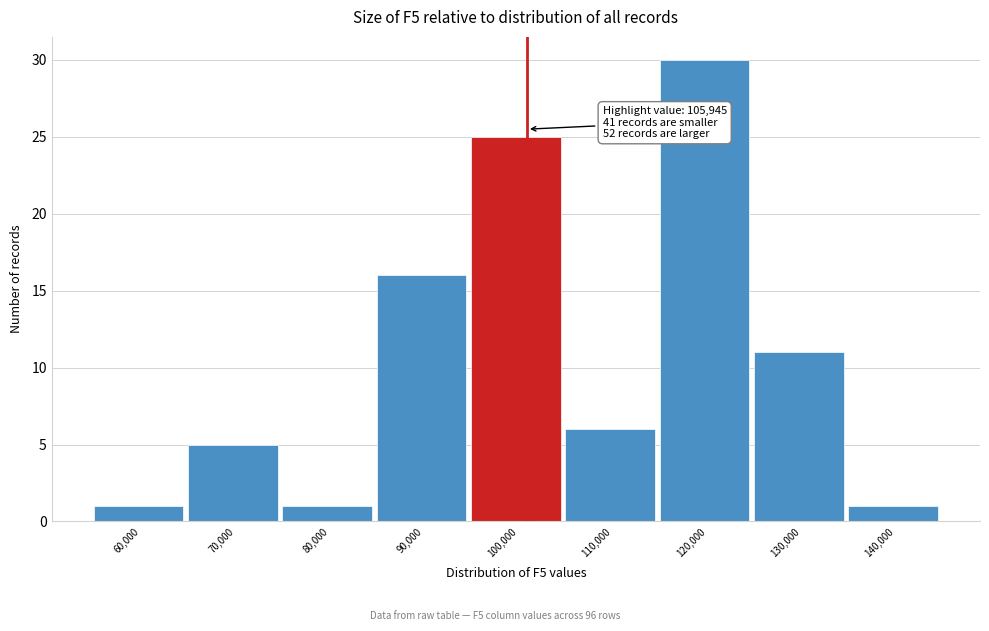

Reading right to left, what are all the values shown in this chart?

140,000=1	130,000=11	120,000=30	110,000=6	100,000=25	90,000=16	80,000=1	70,000=5	60,000=1